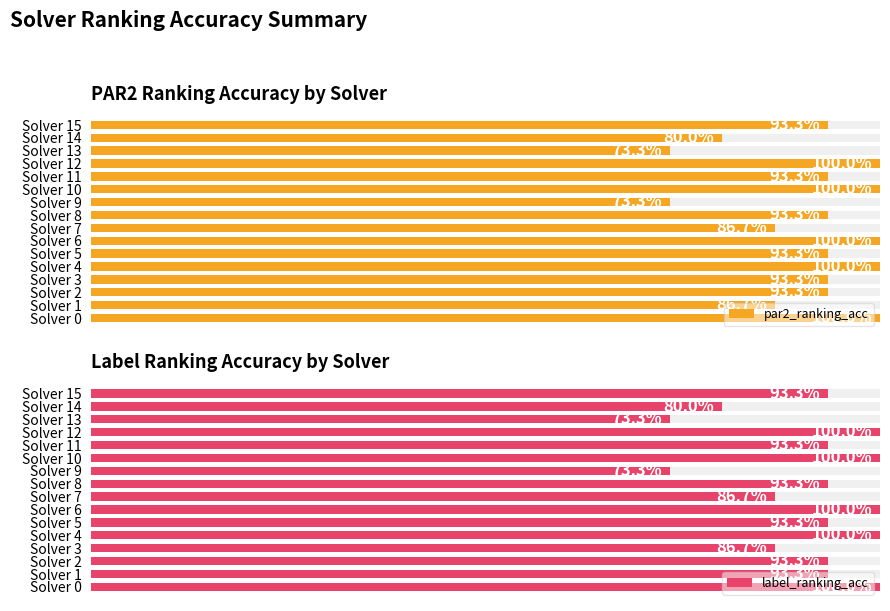

What is the greatest value displayed?

1.0